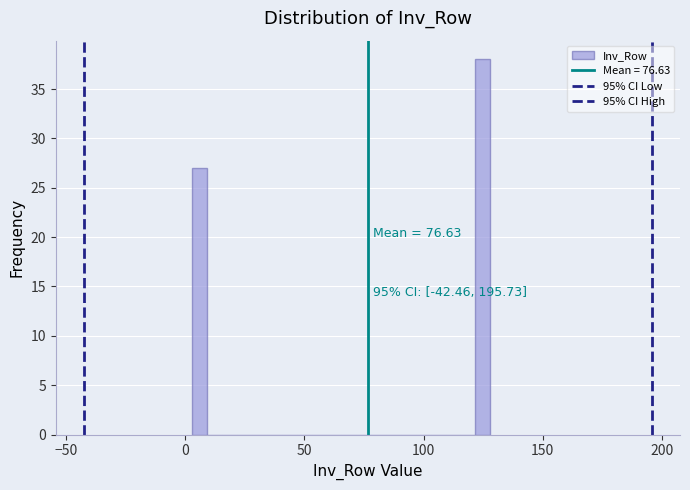

Read against the x-axis, roughly where is the centre of the tallest bar?

125